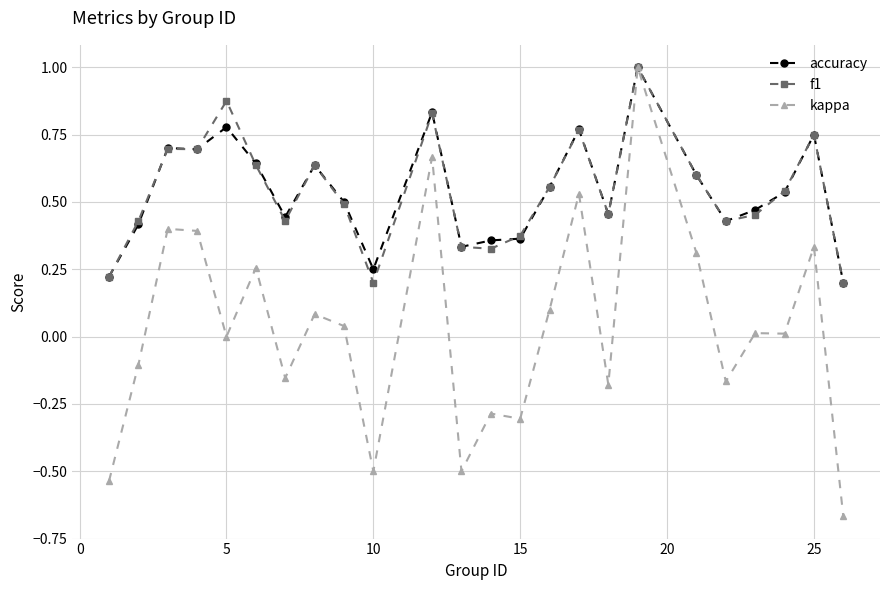

What is the highest value of the accuracy series?

1.0